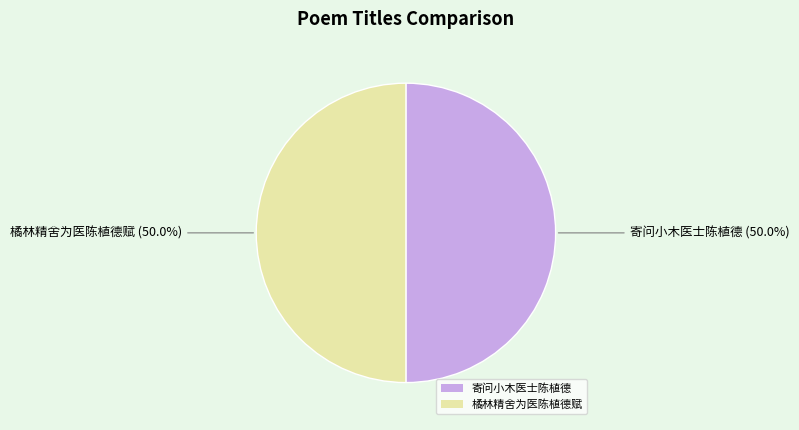

Approximately how many times larger is the value at 橘林精舍为医陈植德赋 compared to 寄问小木医士陈植德?

1.0